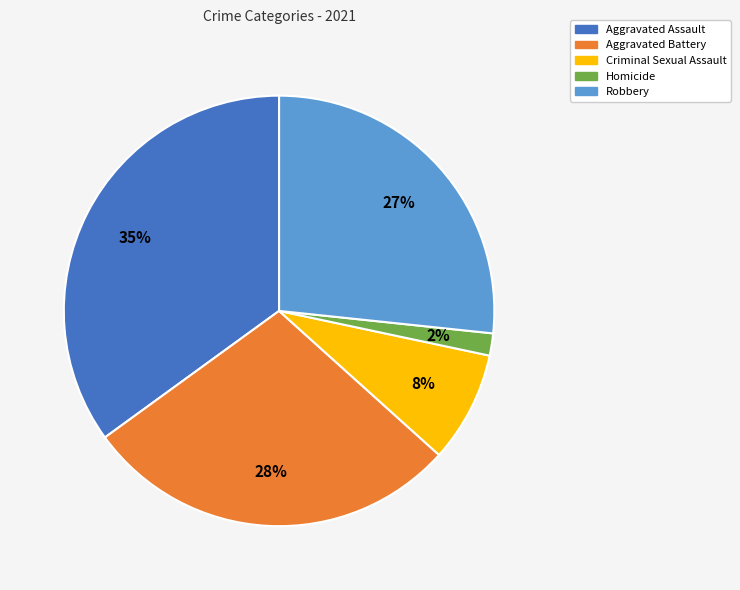

To the nearest percent, what portion does Homicide represent?

2%